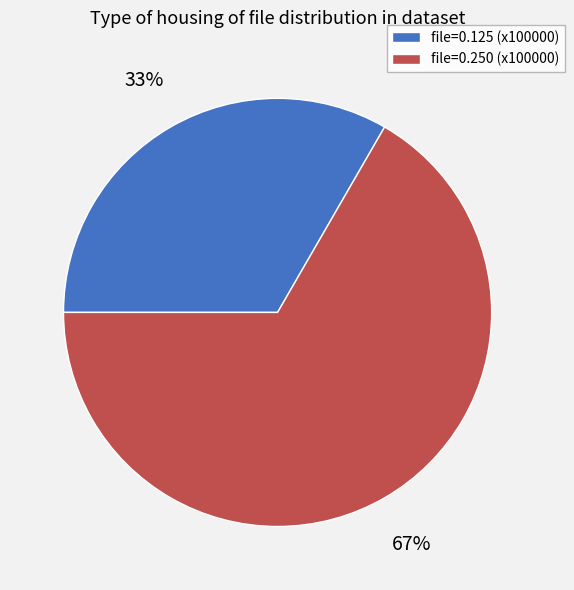

Which slice is the smallest?

file=0.125 (x100000)